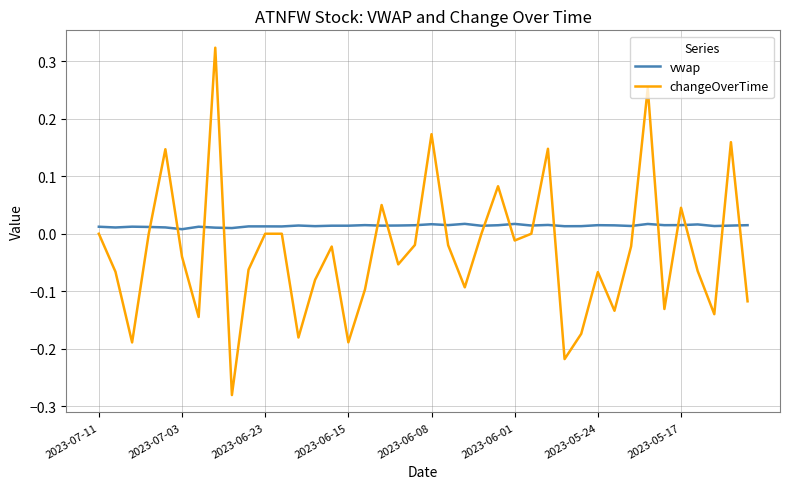

After their last crossing, which series has the higher values: changeOverTime or vwap?

vwap